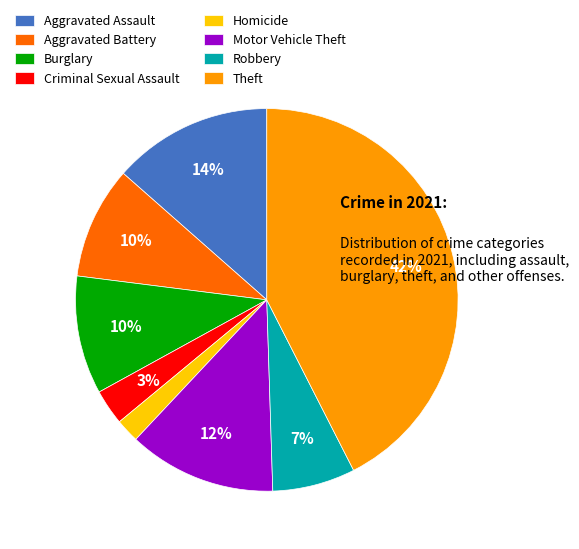

How many slices are in this pie chart?

8